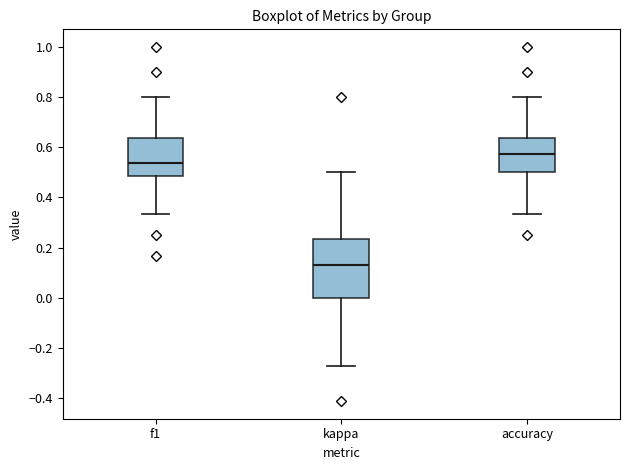

Which box is the tallest, from its lower edge to its upper edge?

kappa